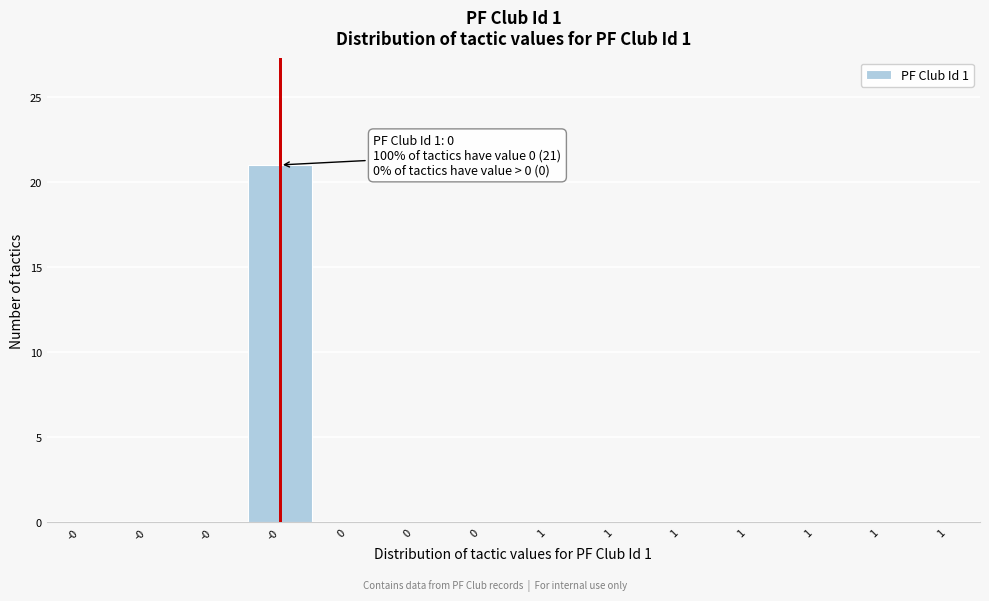

Are the bars horizontal?

No